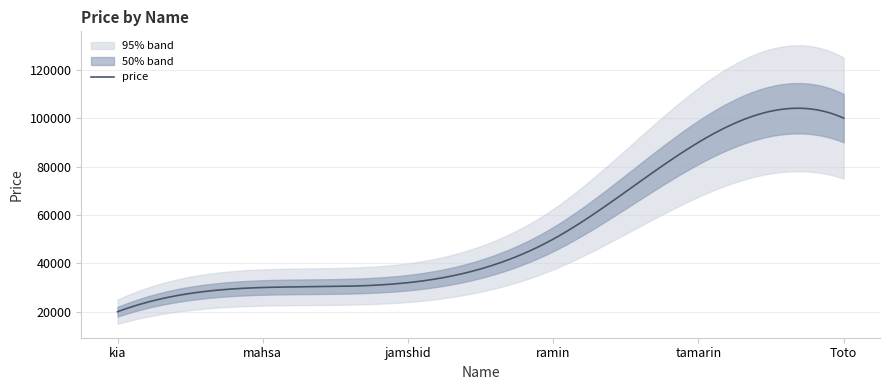

Reading left to right, list all the values displayed in this chart.

20000	30000	32000	50000	90000	100000